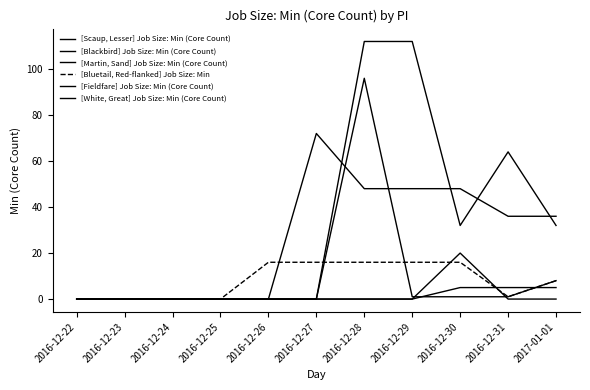

Does the chart have visible grid lines?

No